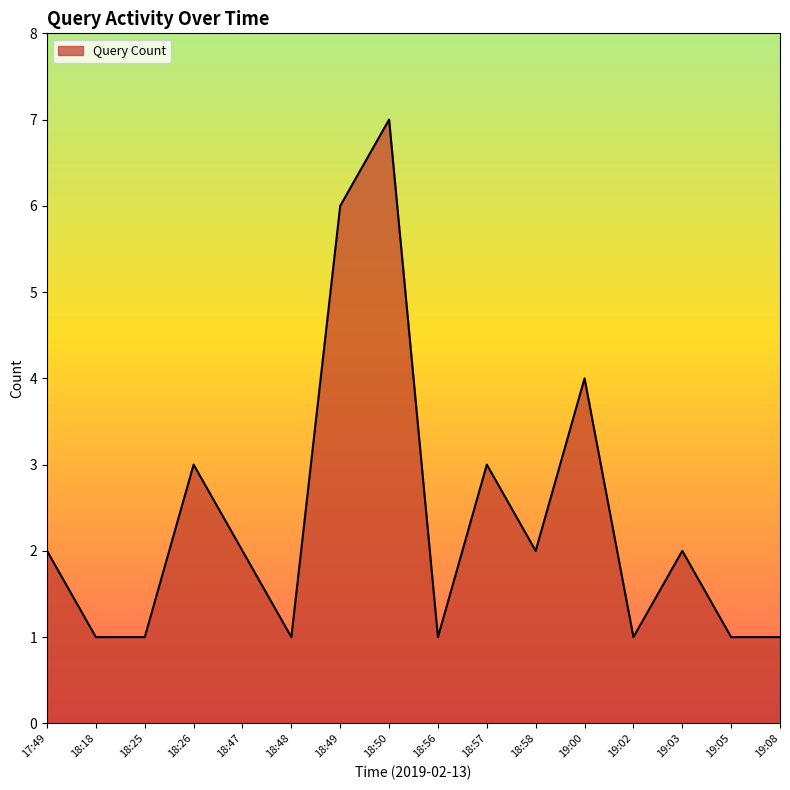

The chart shows a value of 2 at 18:57. True or false?

False